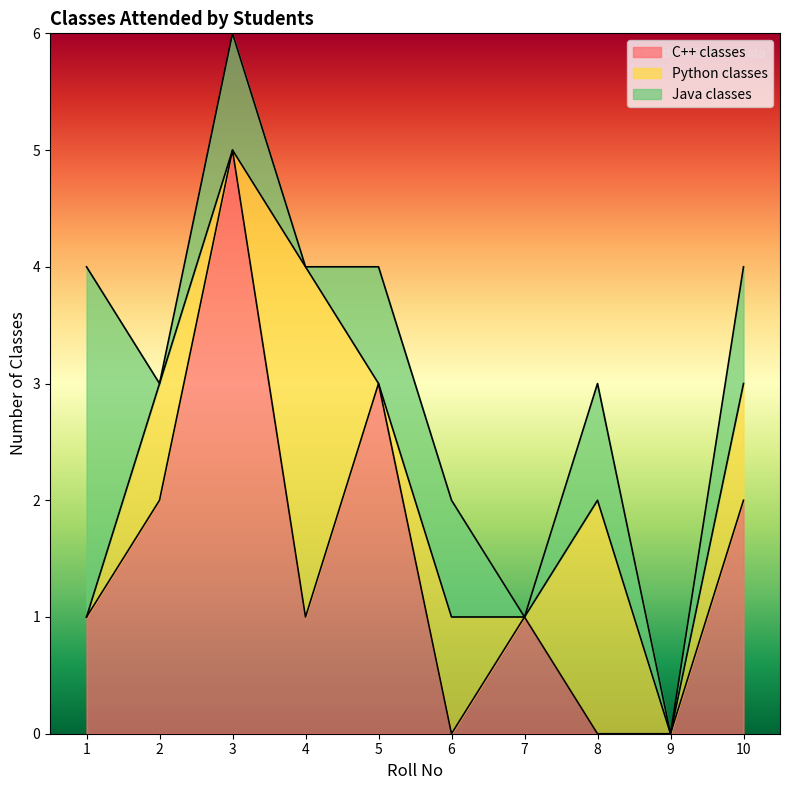

Reading left to right, list all the values displayed in this chart.

C++ classes: 1	2	5	1	3	0	1	0	0	2
Python classes: 0	1	0	3	0	1	0	2	0	1
Java classes: 3	0	1	0	1	1	0	1	0	1